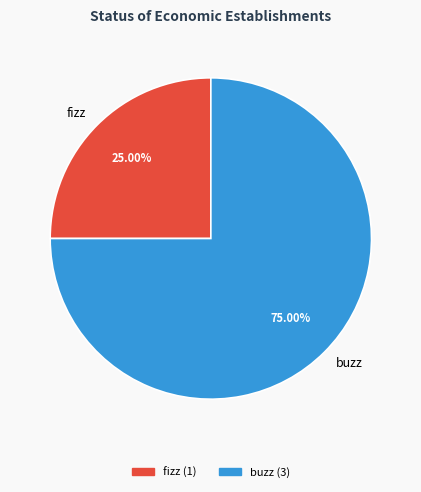

Does any single category account for the majority?

Yes